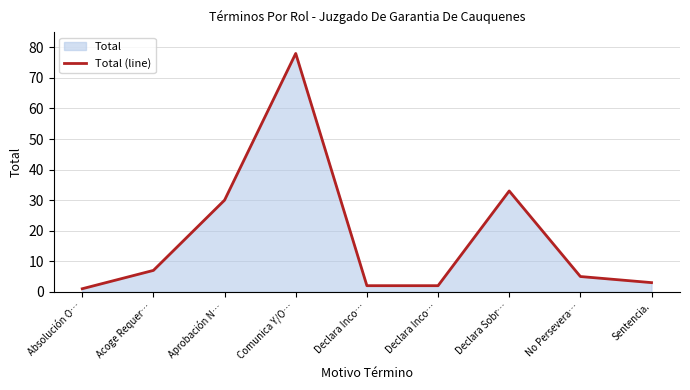

Reading left to right, list all the values displayed in this chart.

Absolución O…=1	Acoge Requer…=7	Aprobación N…=30	Comunica Y/O…=78	Declara Inco…=2	Declara Inco…=2	Declara Sobr…=33	No Persevera…=5	Sentencia.=3